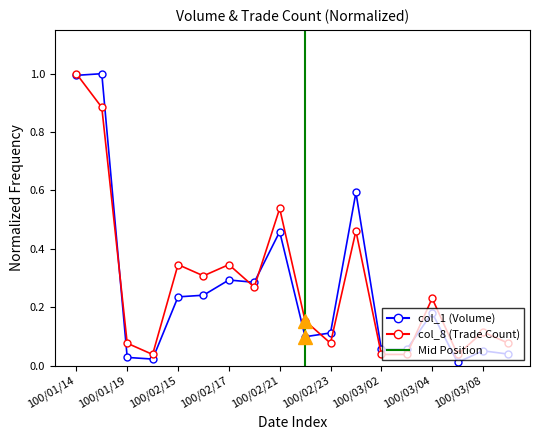

The col_8 series shows 0.7 at 100/02/21. True or false?

False